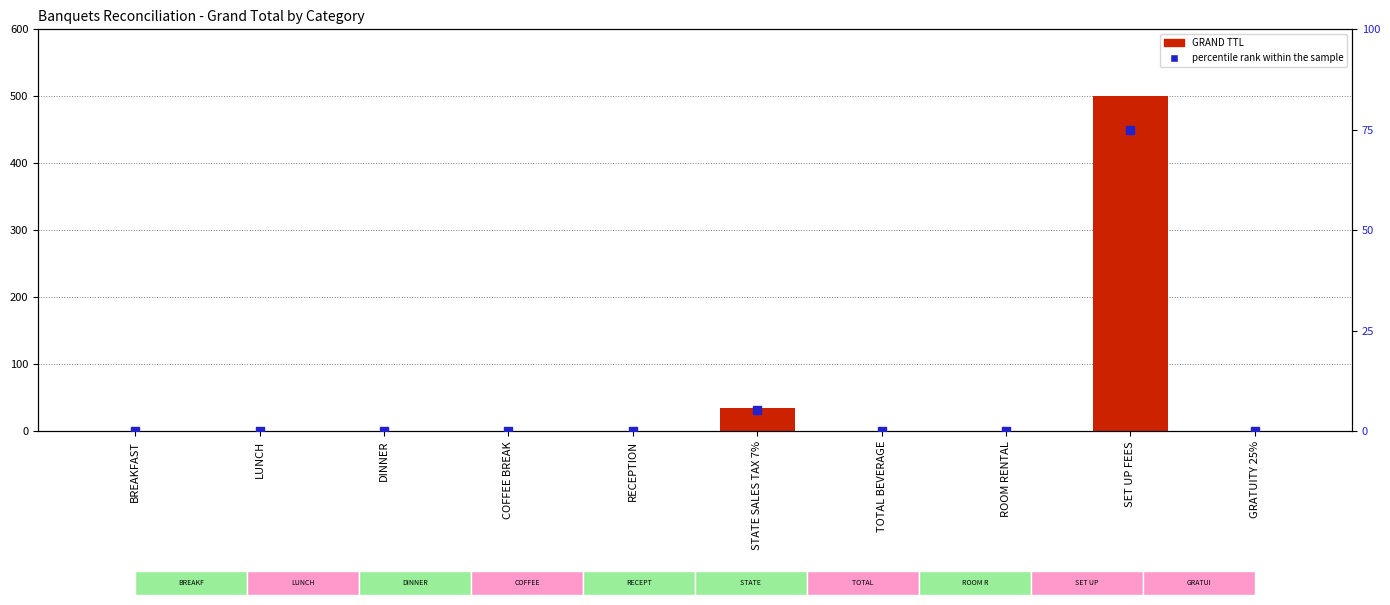

What are all the series names shown in the legend?

GRAND TTL, percentile rank within the sample